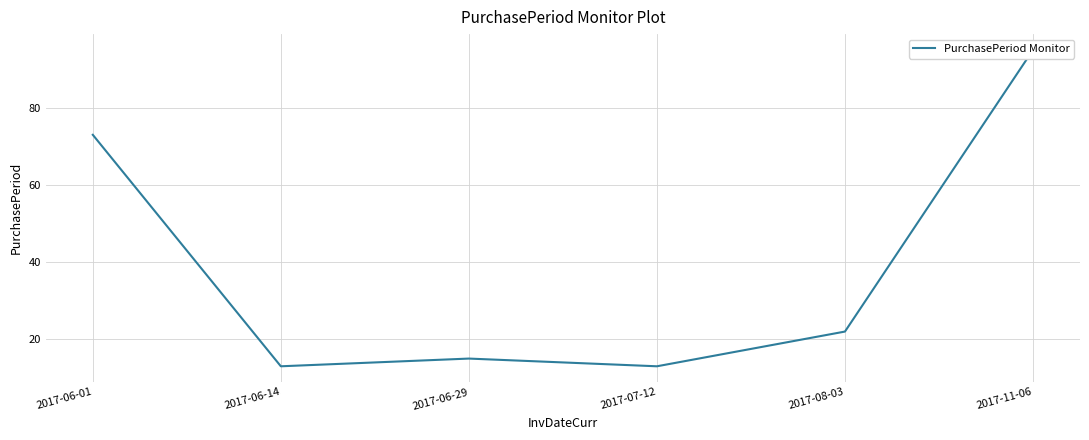

What is the minimum value shown in the chart?

13